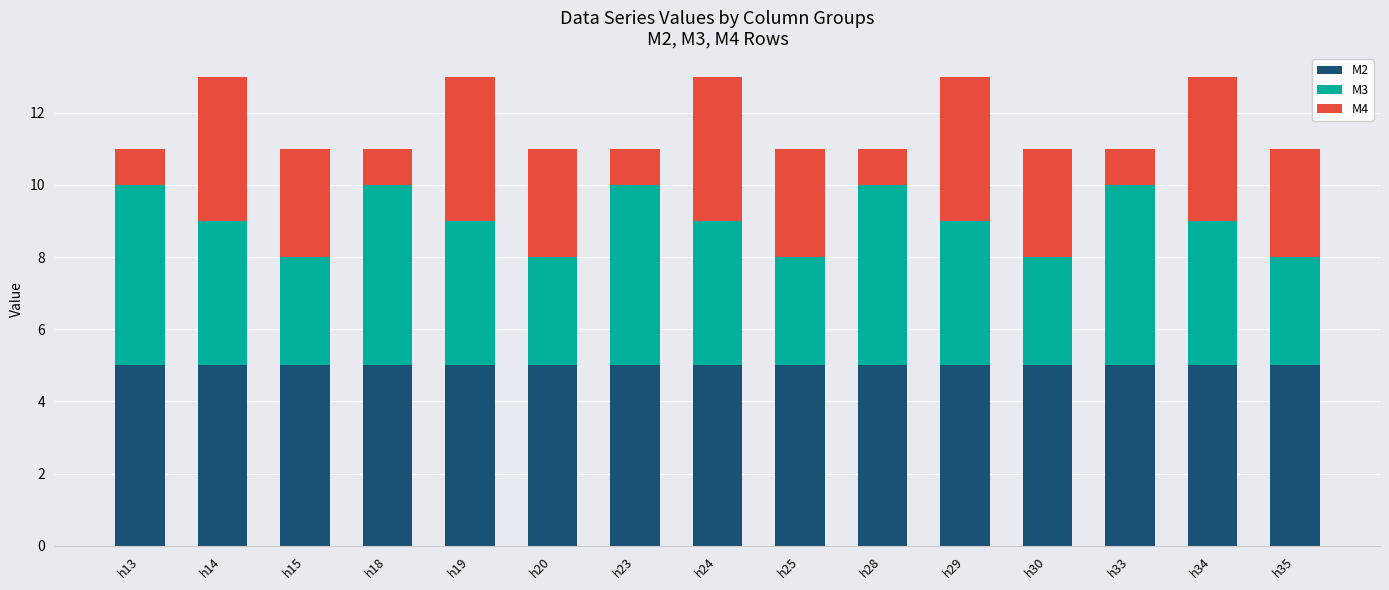

What are all the series names shown in the legend?

M2, M3, M4